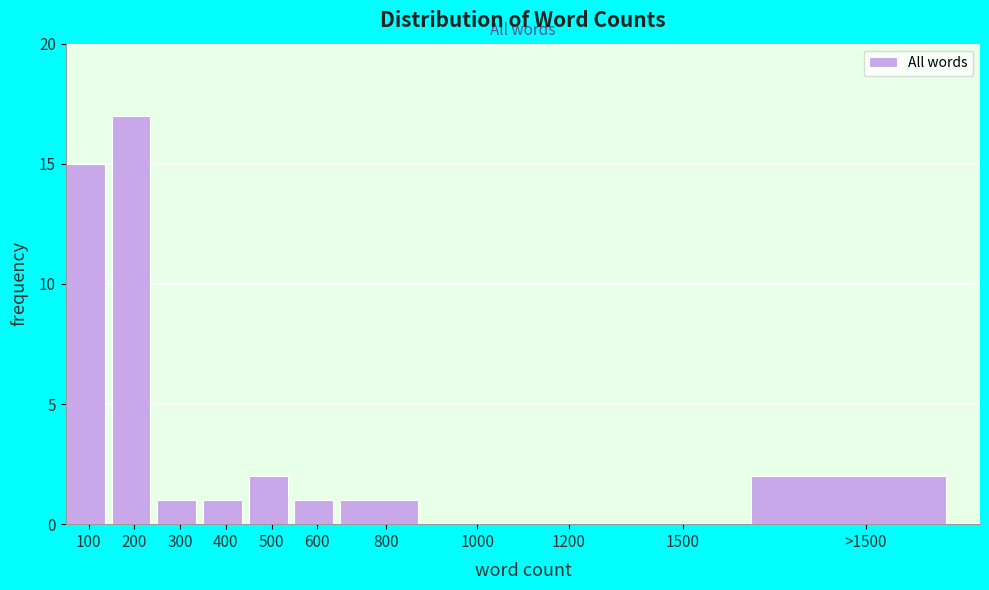

Reading left to right, transcribe all the data shown in this chart.

100=15	200=17	300=1	400=1	500=2	600=1	800=1	1000=0	1200=0	1500=0	>1500=2